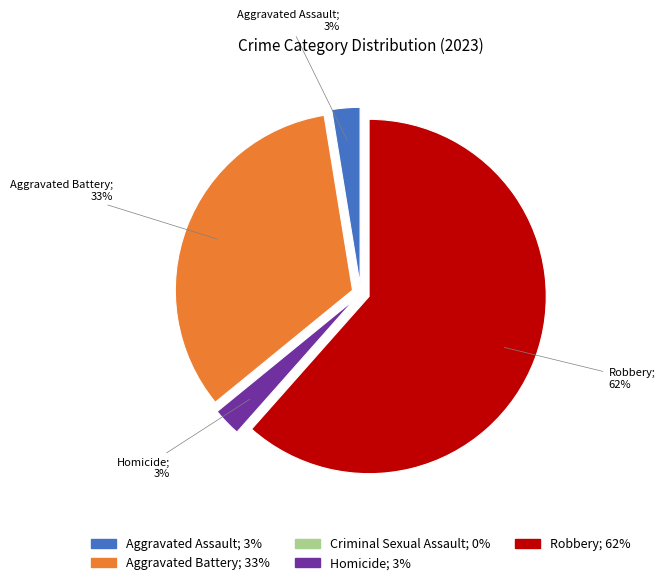

What percentage is the Aggravated Battery slice, to the nearest percent?

33%